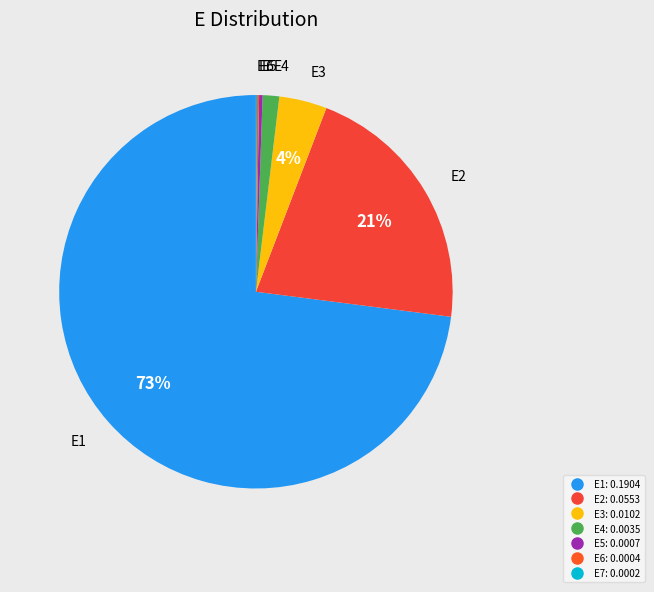

To the nearest percent, what is the difference between the E3 and E4 slice percentages?

3%